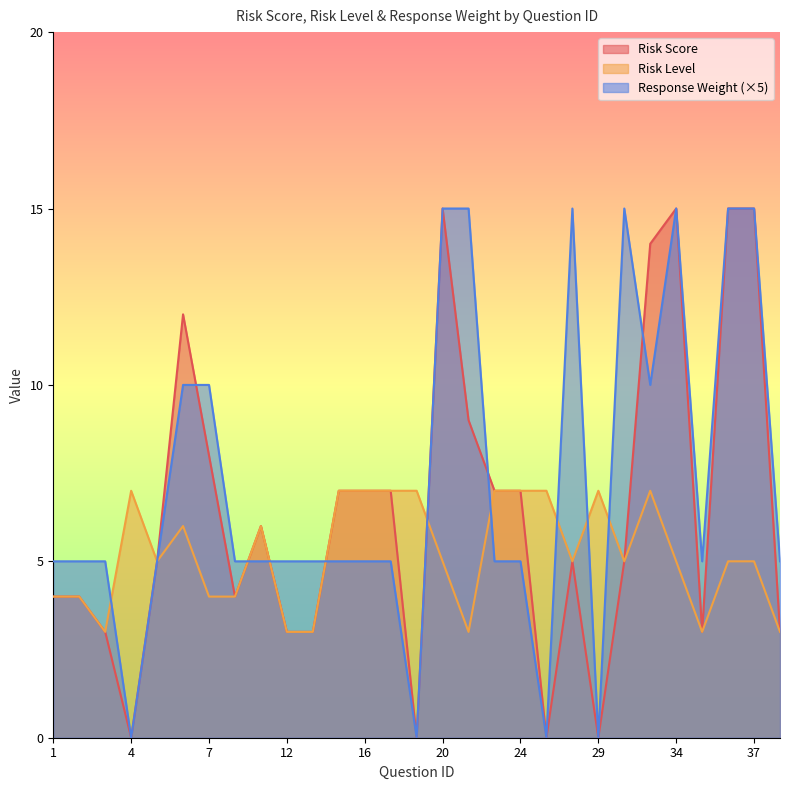

What is the value of the Response Weight point at the 6th from the left?

10